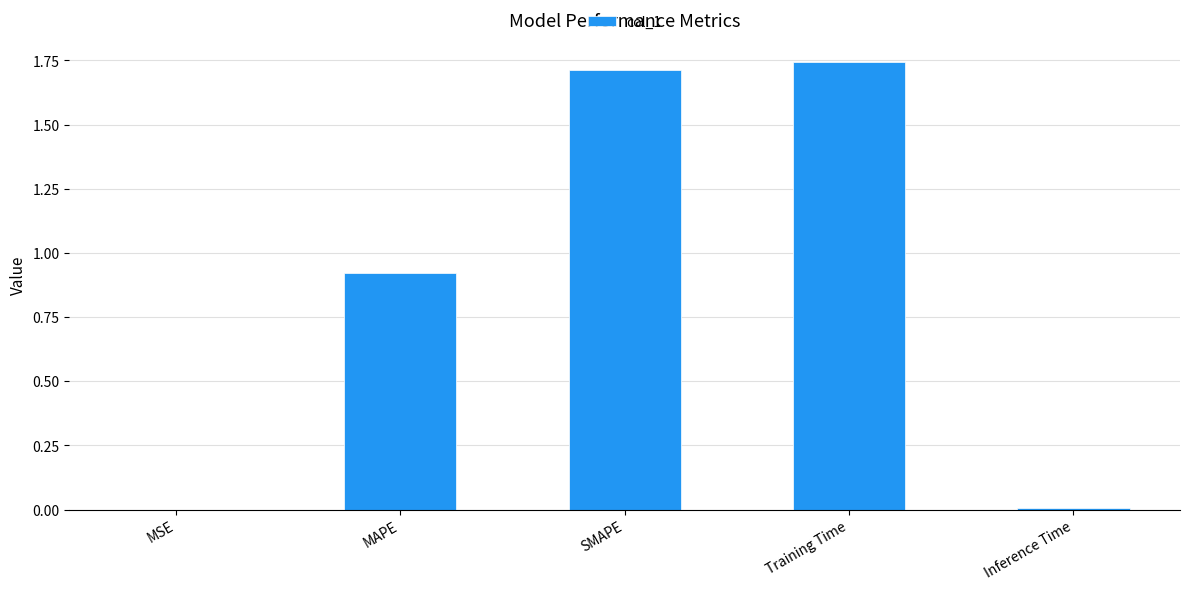

True or false: the data shows 0.5 at MAPE.

False